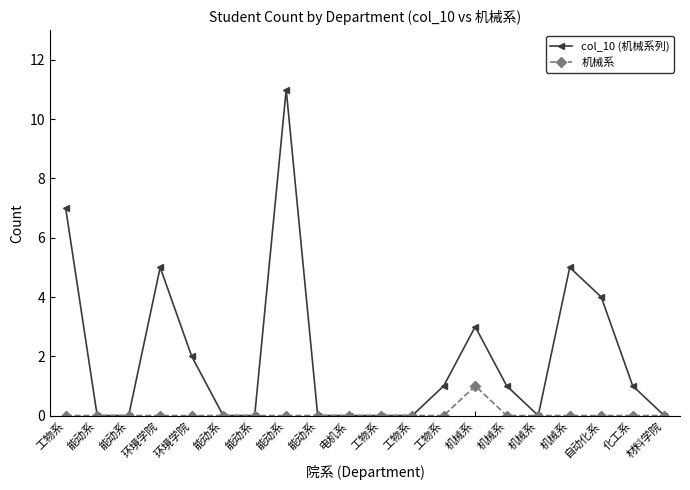

Does the chart have visible grid lines?

No